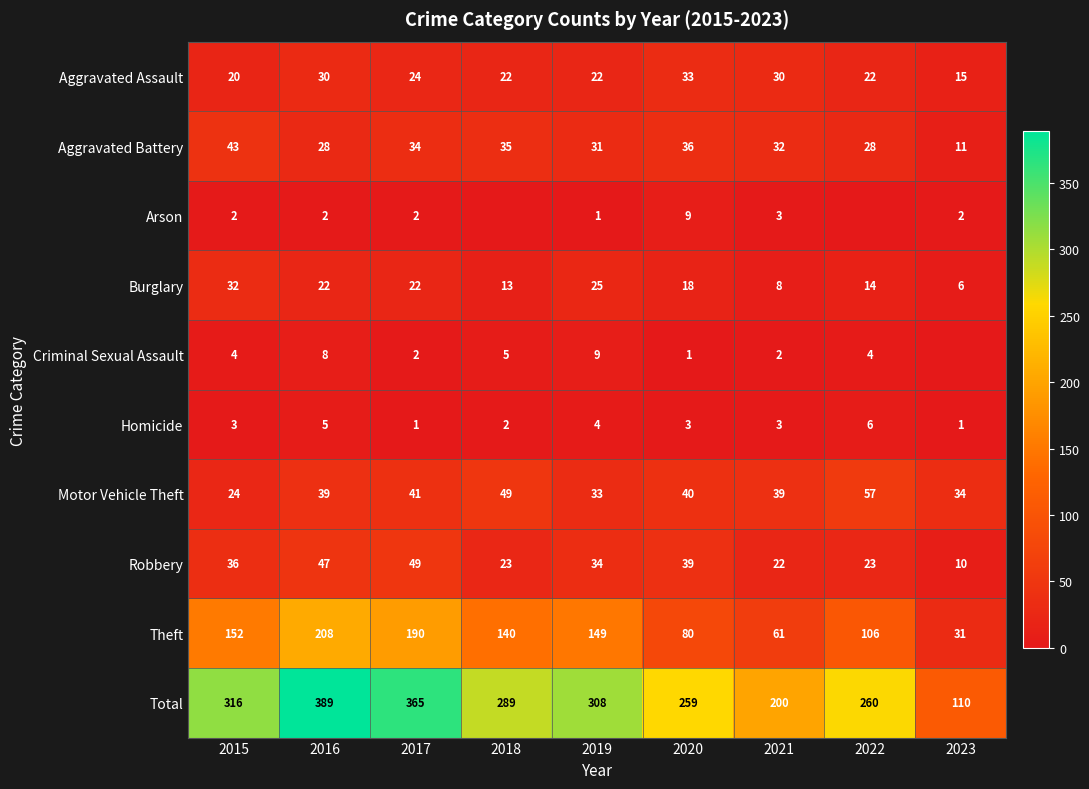

What is the difference between the highest and lowest values at 2023?

110